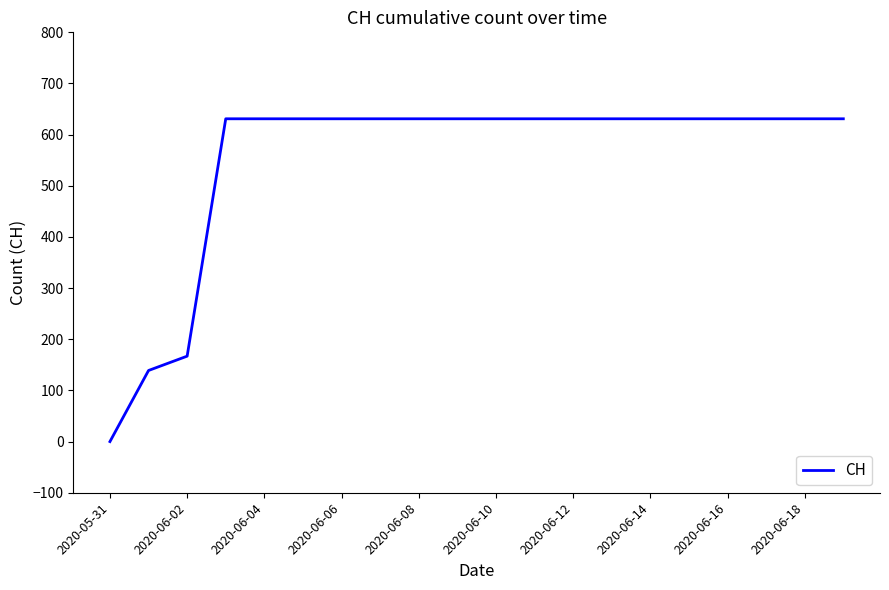

Count the number of categories in the chart.

20